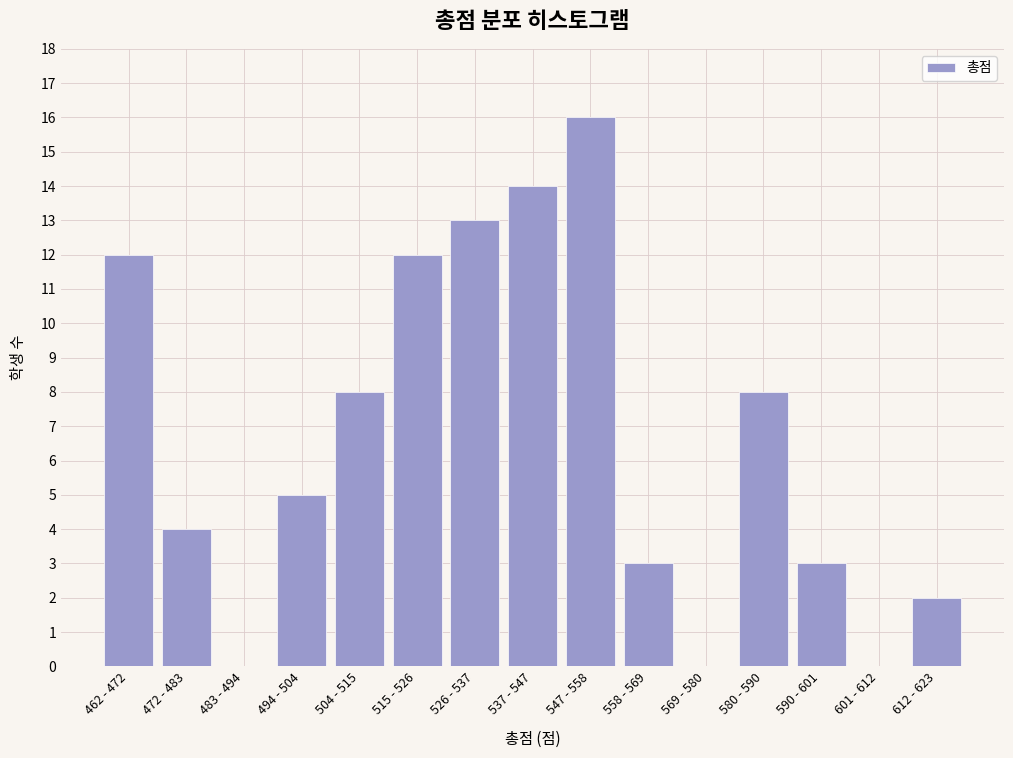

Reading right to left, list all the values displayed in this chart.

612 - 623=2	601 - 612=0	590 - 601=3	580 - 590=8	569 - 580=0	558 - 569=3	547 - 558=16	537 - 547=14	526 - 537=13	515 - 526=12	504 - 515=8	494 - 504=5	483 - 494=0	472 - 483=4	462 - 472=12